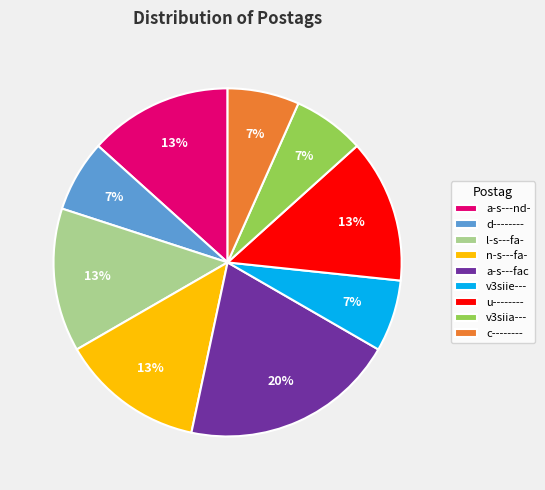

To the nearest percent, what portion does a-s---nd- represent?

13%